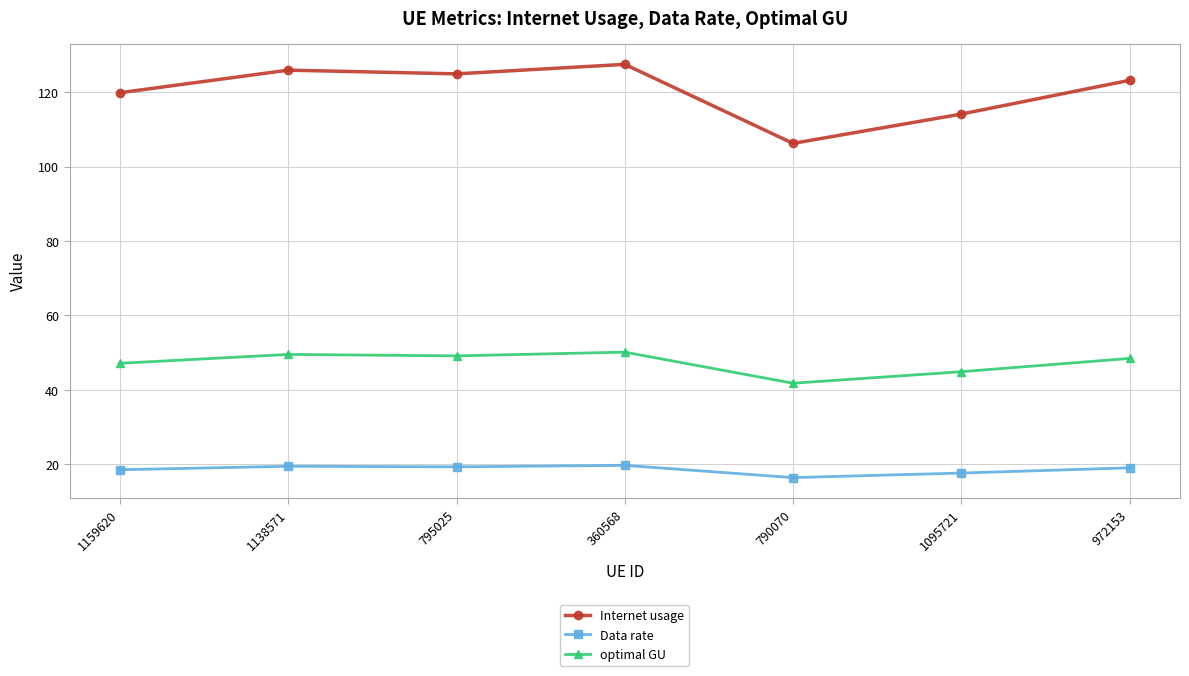

What is the sum of all optimal GU values?

331.1